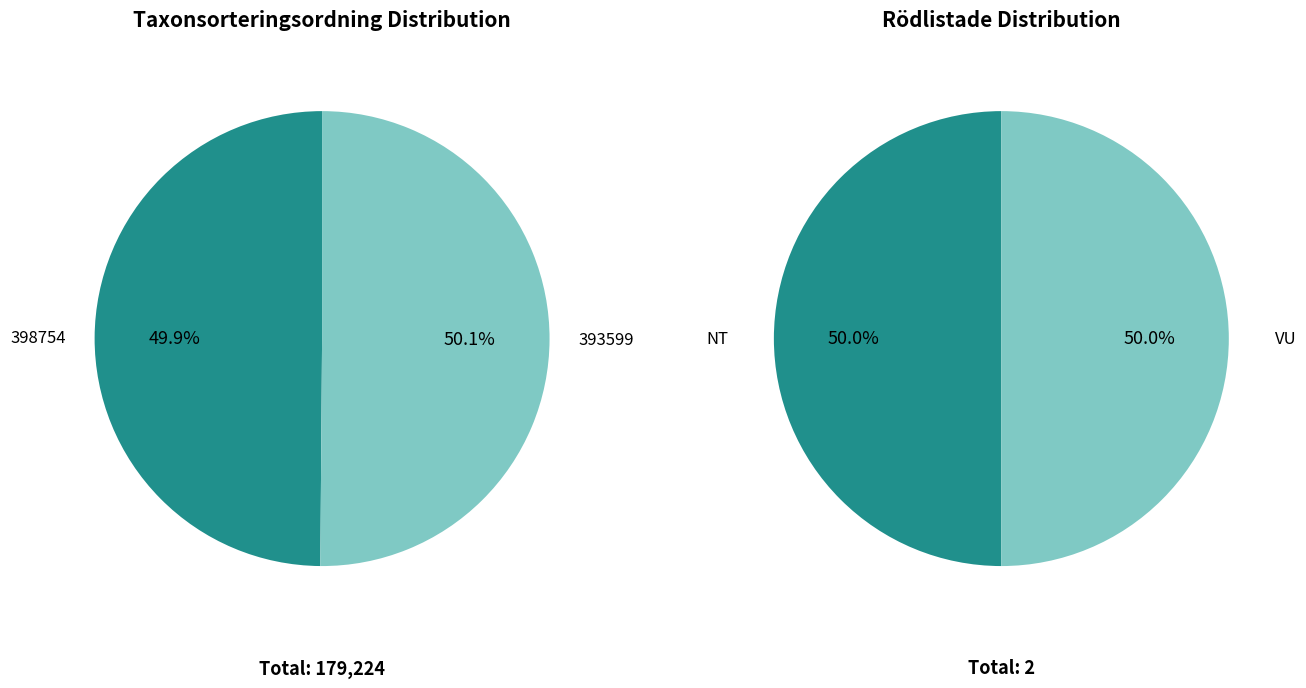

Rank the categories by value from lowest to highest.

398754, 393599